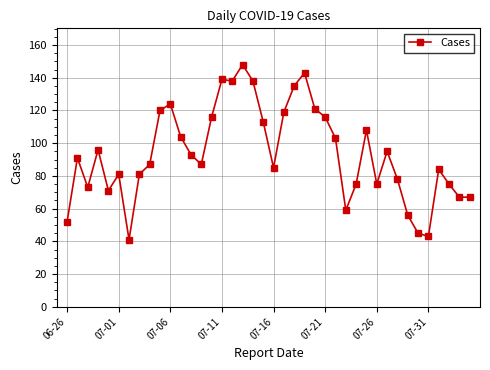

How many lines are shown in the chart?

1